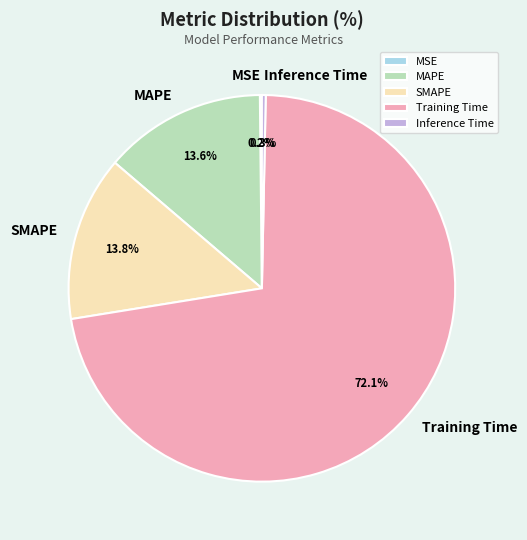

Which category accounts for the majority?

Training Time